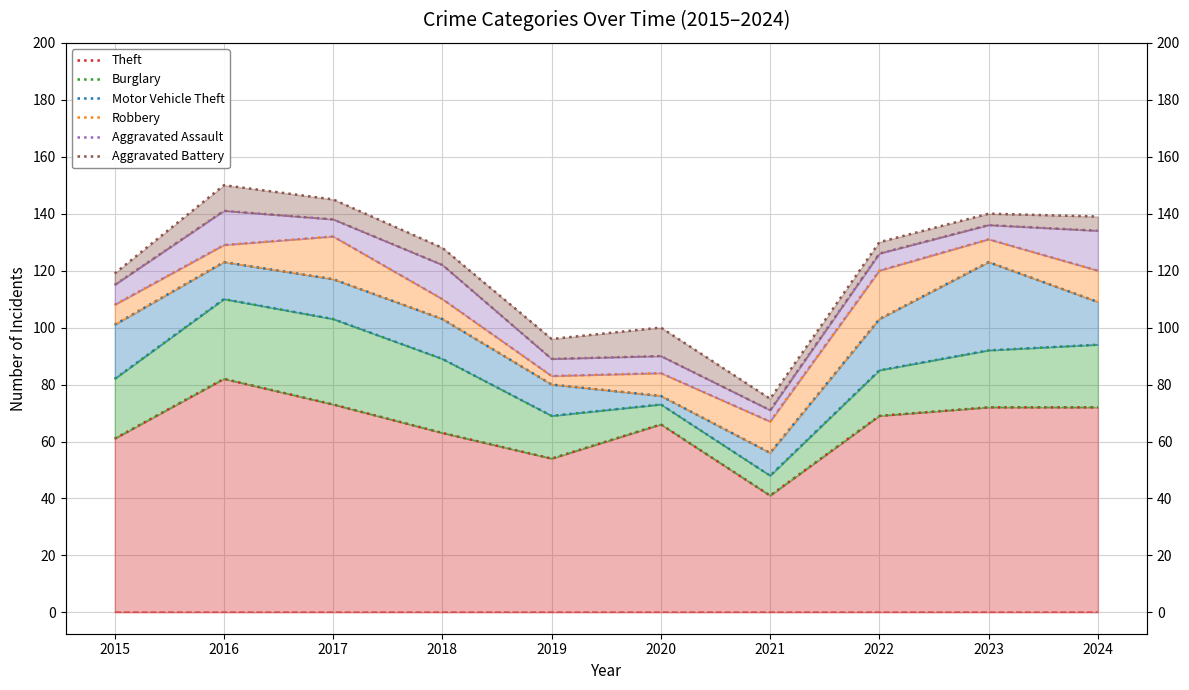

Which series has the widest spread of values?

Aggravated Battery